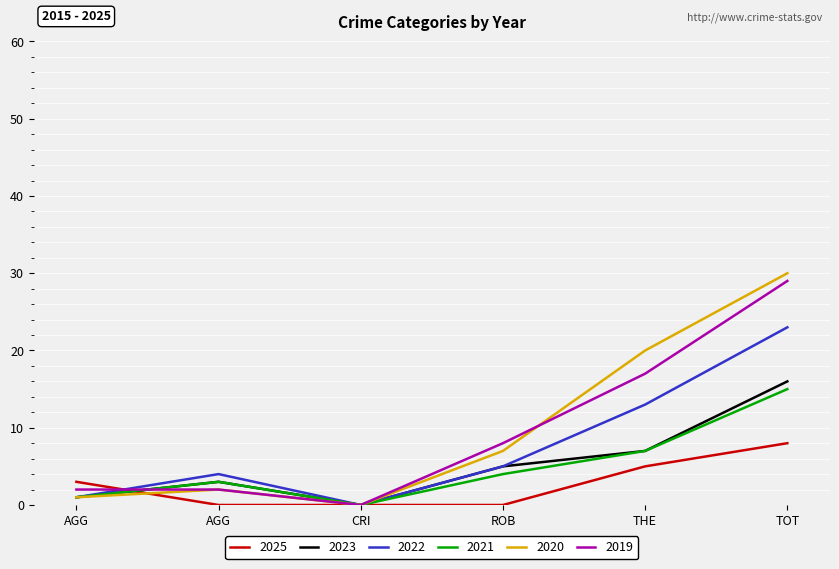

How many lines are shown in the chart?

6